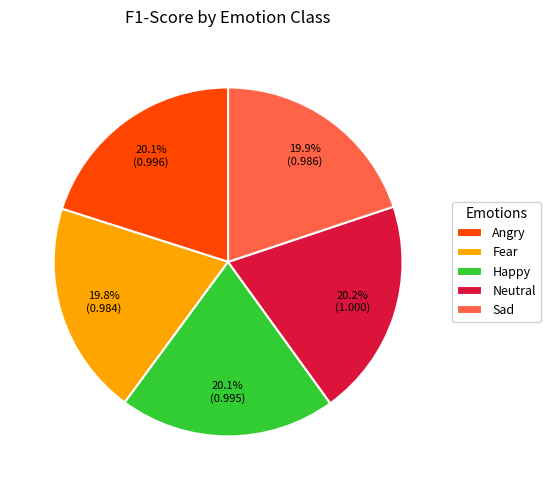

What is the ratio of the value at Happy to the value at Neutral?

1.0